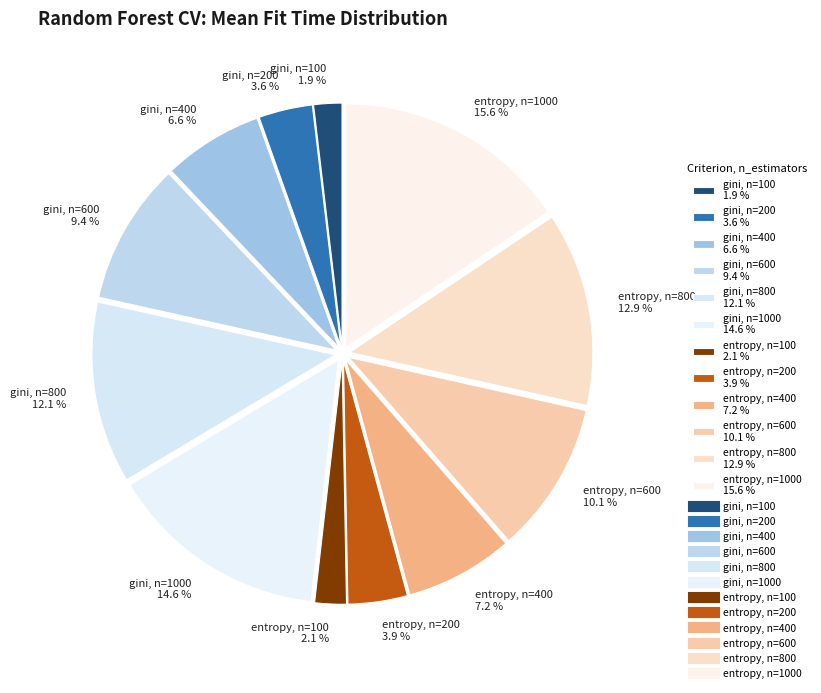

Is there a majority slice in this chart?

No